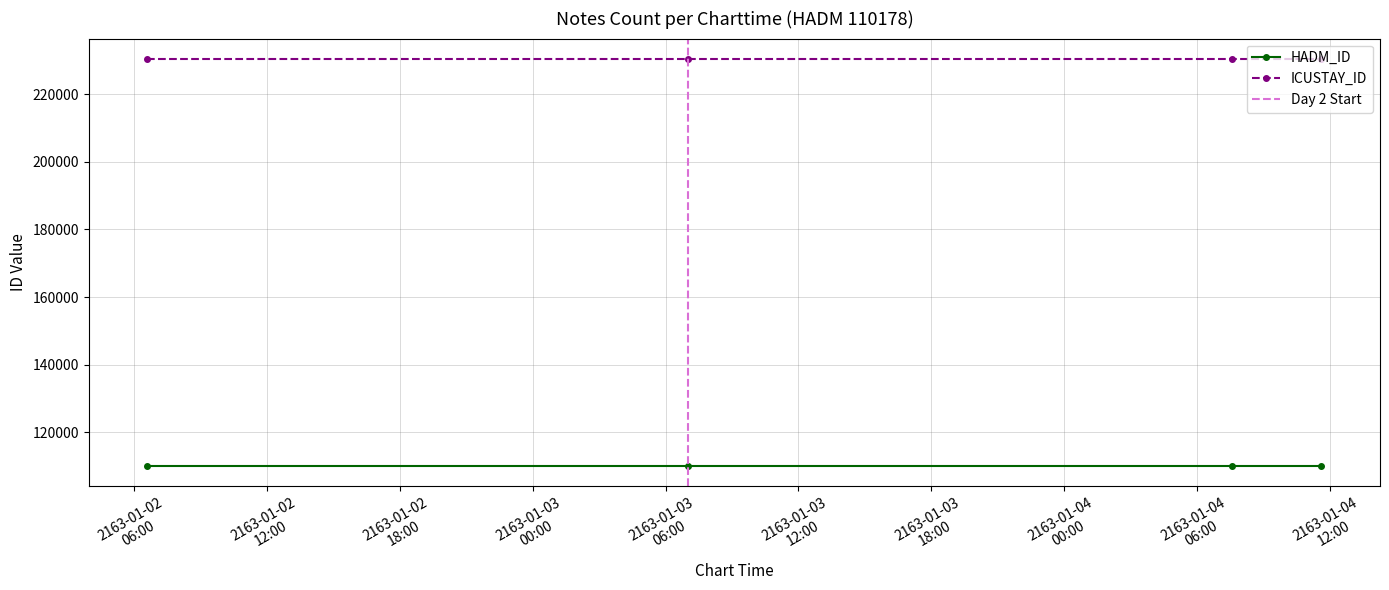

Which has a higher value, 2163-01-02 06:36:00 or 2163-01-03 07:01:00?

2163-01-02 06:36:00